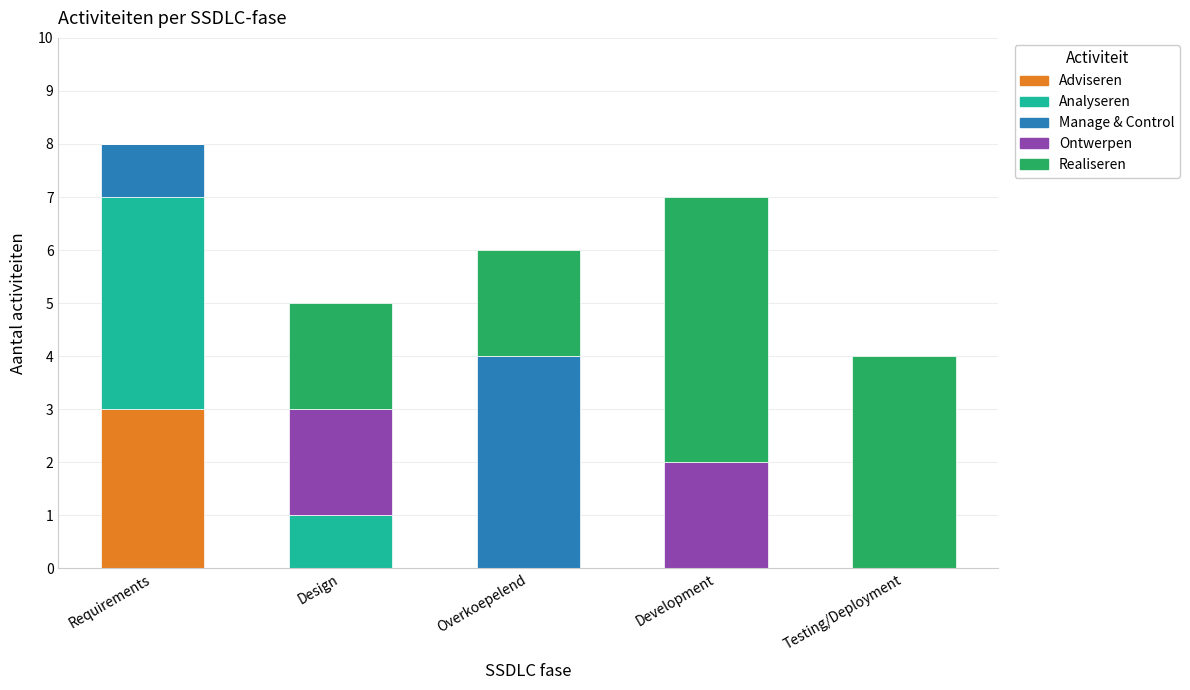

Reading left to right, what are the values for Adviseren?

Requirements=3	Design=0	Overkoepelend=0	Development=0	Testing/Deployment=0